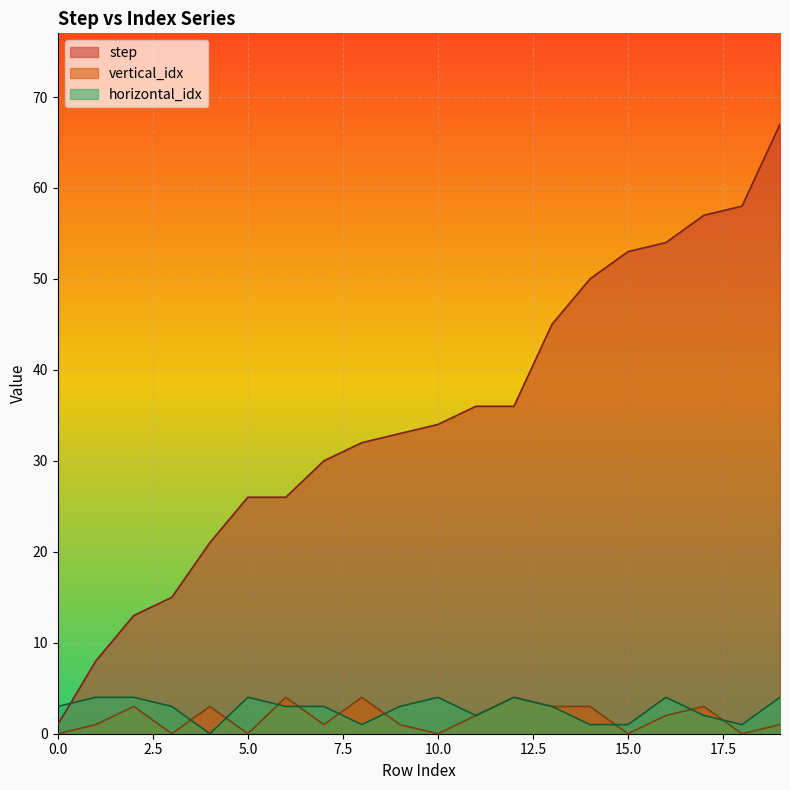

At how many categories does at least one series exceed 22?

15